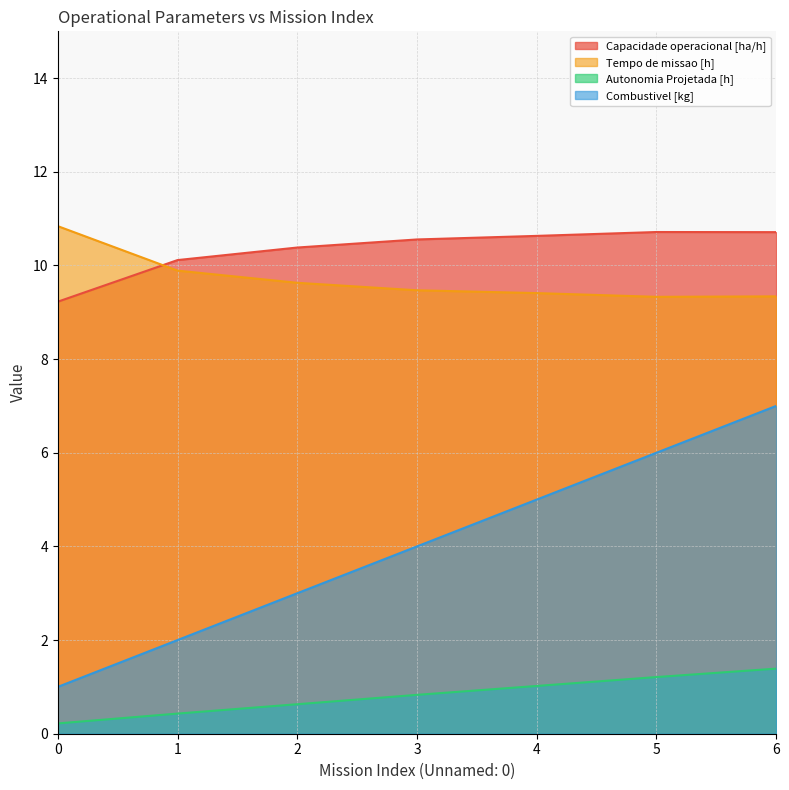

Reading right to left, extract all data points from this chart.

Capacidade operacional [ha/h]: 6=10.7	5=10.7	4=10.6	3=10.6	2=10.4	1=10.1	0=9.2
Tempo de missao [h]: 6=9.3	5=9.3	4=9.4	3=9.5	2=9.6	1=9.9	0=10.8
Autonomia Projetada [h]: 6=1.4	5=1.2	4=1.0	3=0.8	2=0.6	1=0.4	0=0.2
Combustivel [kg]: 6=7.0	5=6.0	4=5.0	3=4.0	2=3.0	1=2.0	0=1.0